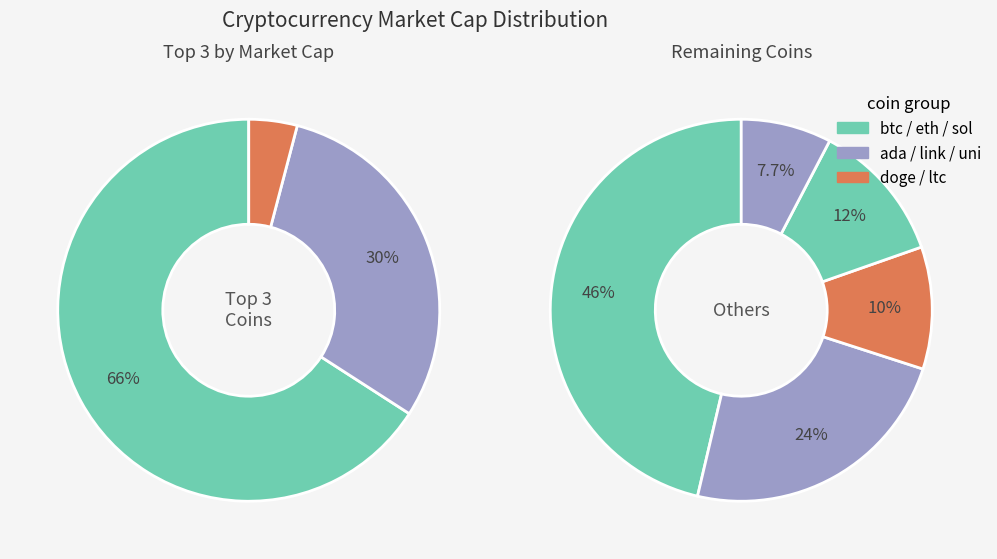

Which slice is the largest?

btc